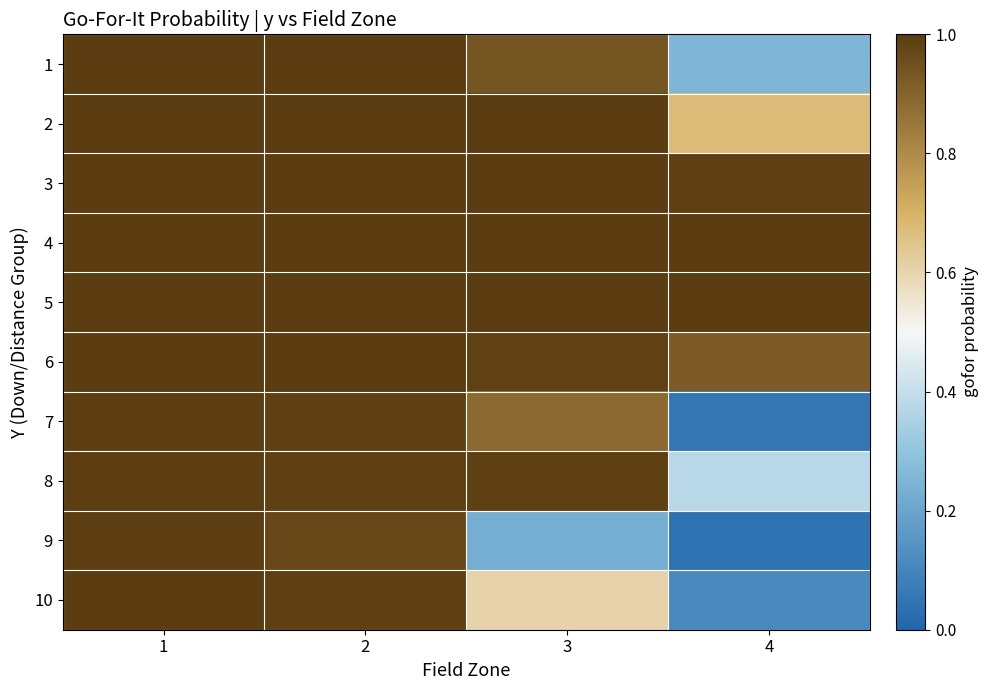

Which category has the lowest value across all series?

4